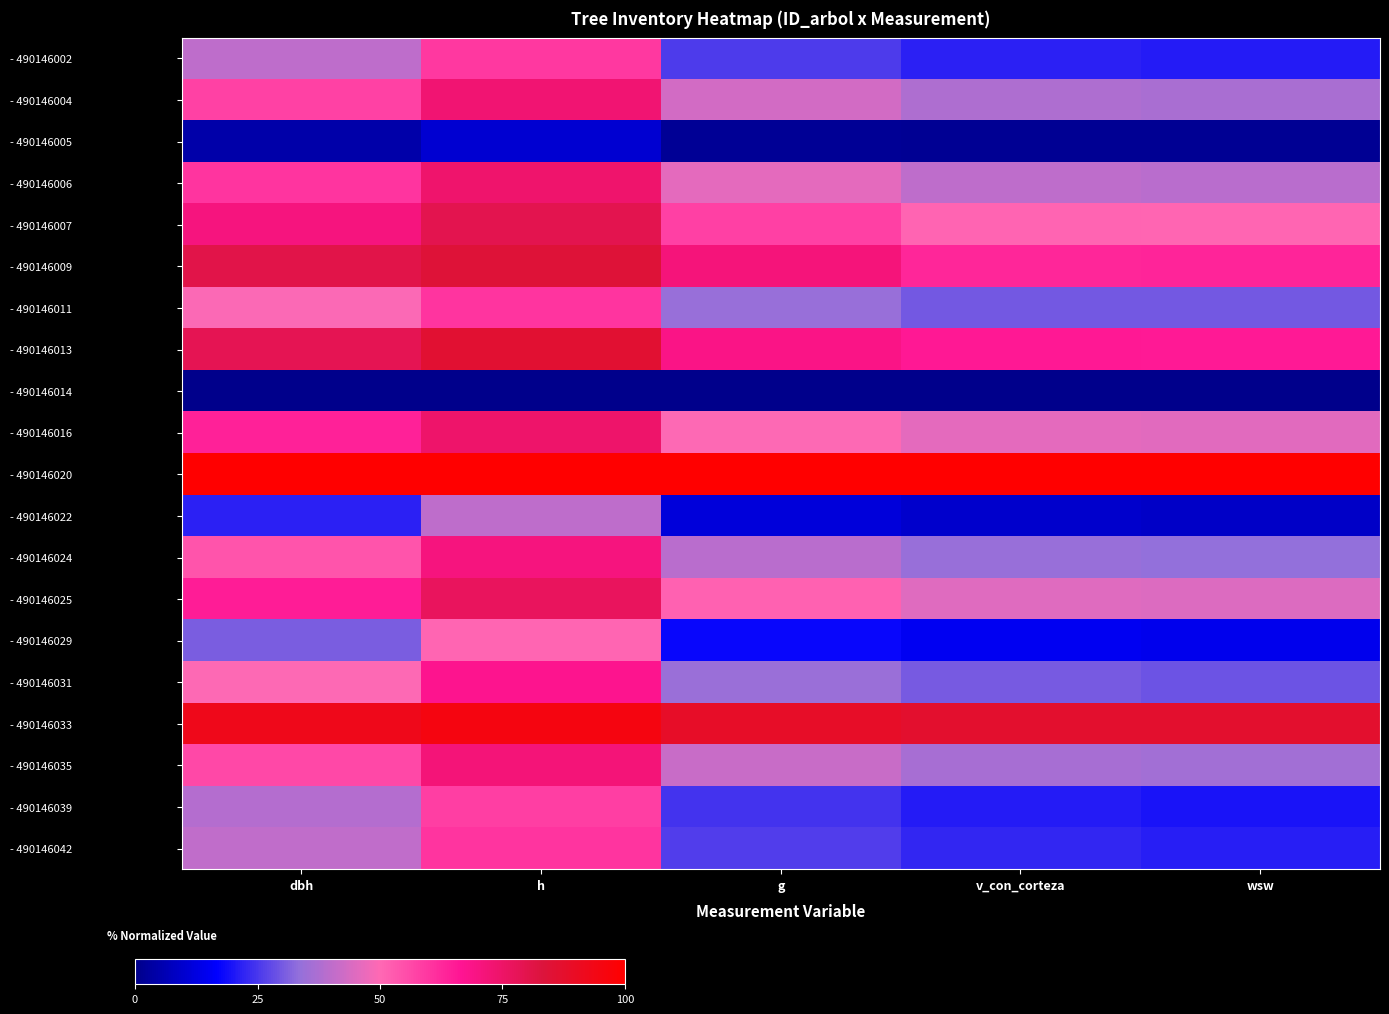

Reading left to right, transcribe all the data shown in this chart.

- 490146002: dbh=0.4	h=0.6	g=0.3	v_con_corteza=0.2	wsw=0.2
- 490146004: dbh=0.6	h=0.7	g=0.4	v_con_corteza=0.4	wsw=0.4
- 490146005: dbh=0.0	h=0.1	g=0.0	v_con_corteza=0.0	wsw=0.0
- 490146006: dbh=0.6	h=0.7	g=0.5	v_con_corteza=0.4	wsw=0.4
- 490146007: dbh=0.7	h=0.8	g=0.6	v_con_corteza=0.5	wsw=0.5
- 490146009: dbh=0.8	h=0.8	g=0.7	v_con_corteza=0.6	wsw=0.6
- 490146011: dbh=0.5	h=0.6	g=0.3	v_con_corteza=0.3	wsw=0.3
- 490146013: dbh=0.8	h=0.9	g=0.7	v_con_corteza=0.7	wsw=0.7
- 490146014: dbh=0.0	h=0.0	g=0.0	v_con_corteza=0.0	wsw=0.0
- 490146016: dbh=0.6	h=0.7	g=0.5	v_con_corteza=0.5	wsw=0.5
- 490146020: dbh=1.0	h=1.0	g=1.0	v_con_corteza=1.0	wsw=1.0
- 490146022: dbh=0.2	h=0.4	g=0.1	v_con_corteza=0.1	wsw=0.1
- 490146024: dbh=0.5	h=0.7	g=0.4	v_con_corteza=0.3	wsw=0.3
- 490146025: dbh=0.7	h=0.8	g=0.5	v_con_corteza=0.5	wsw=0.4
- 490146029: dbh=0.3	h=0.5	g=0.2	v_con_corteza=0.2	wsw=0.1
- 490146031: dbh=0.5	h=0.7	g=0.3	v_con_corteza=0.3	wsw=0.3
- 490146033: dbh=0.9	h=1.0	g=0.9	v_con_corteza=0.9	wsw=0.9
- 490146035: dbh=0.6	h=0.7	g=0.4	v_con_corteza=0.4	wsw=0.4
- 490146039: dbh=0.4	h=0.6	g=0.2	v_con_corteza=0.2	wsw=0.2
- 490146042: dbh=0.4	h=0.6	g=0.3	v_con_corteza=0.2	wsw=0.2